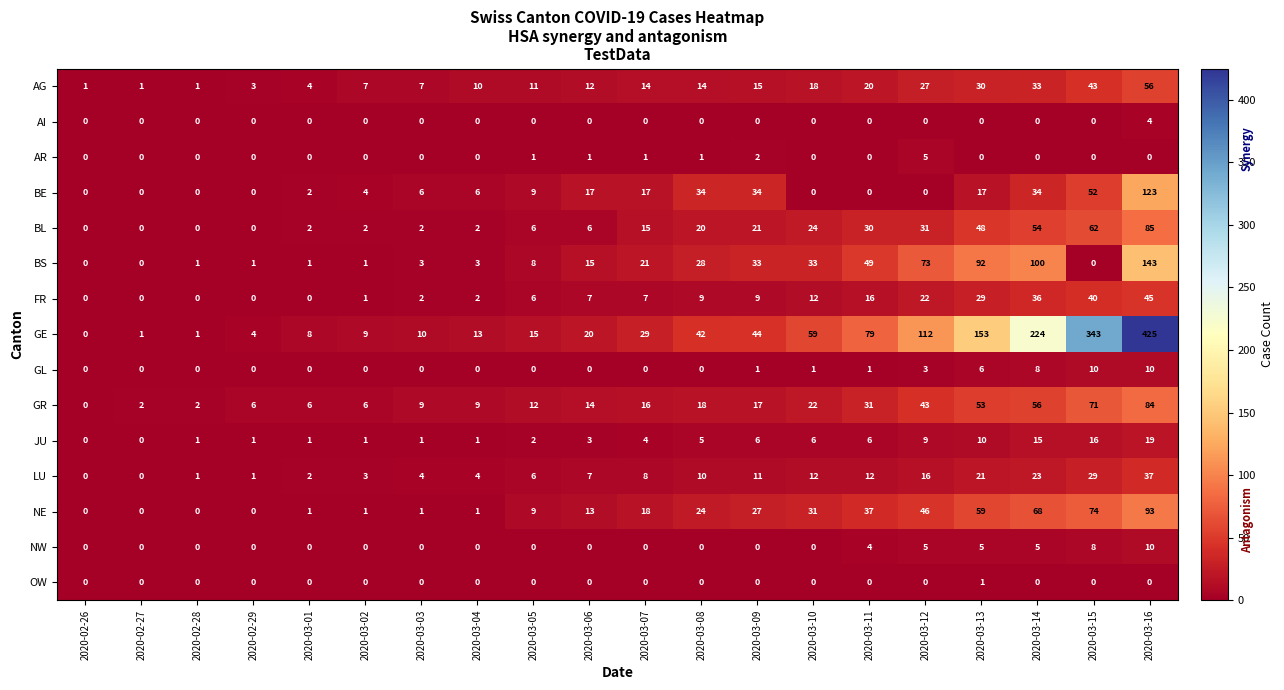

Which series has the largest total across all categories?

GE